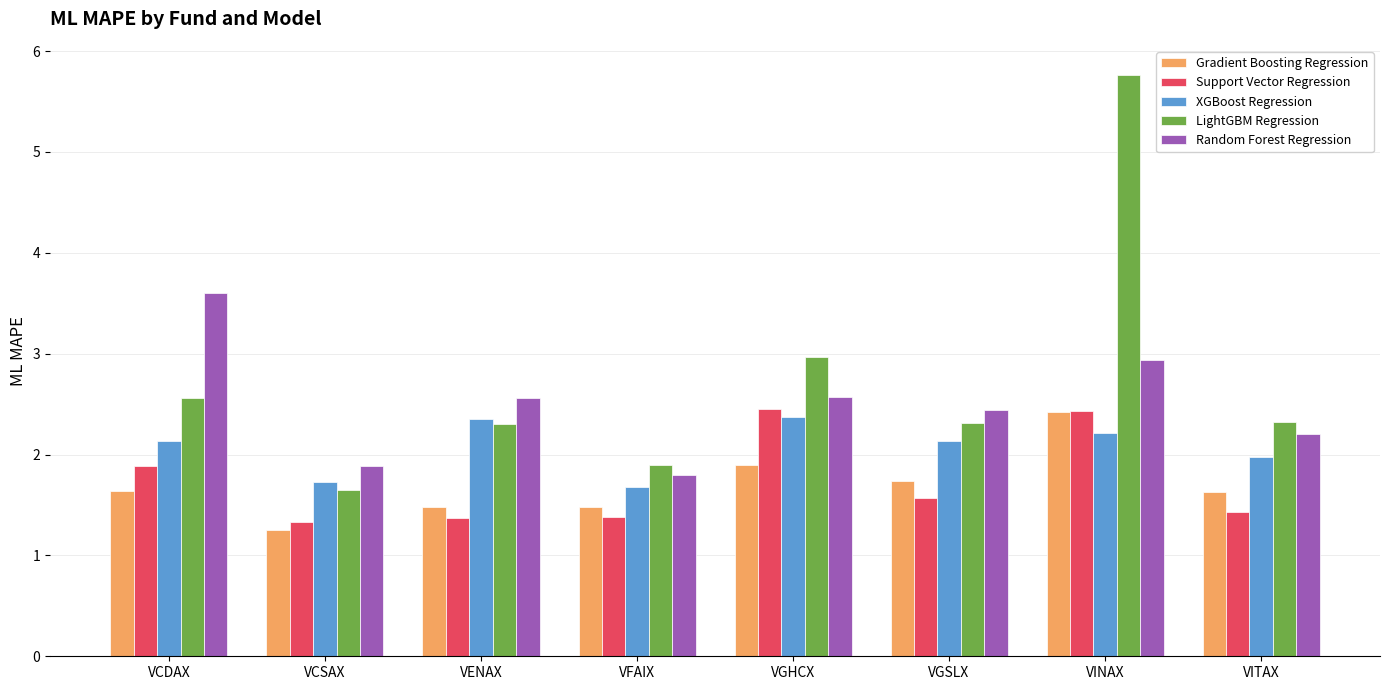

What is the sum of the Random Forest Regression values at VGHCX and VCSAX?

4.5